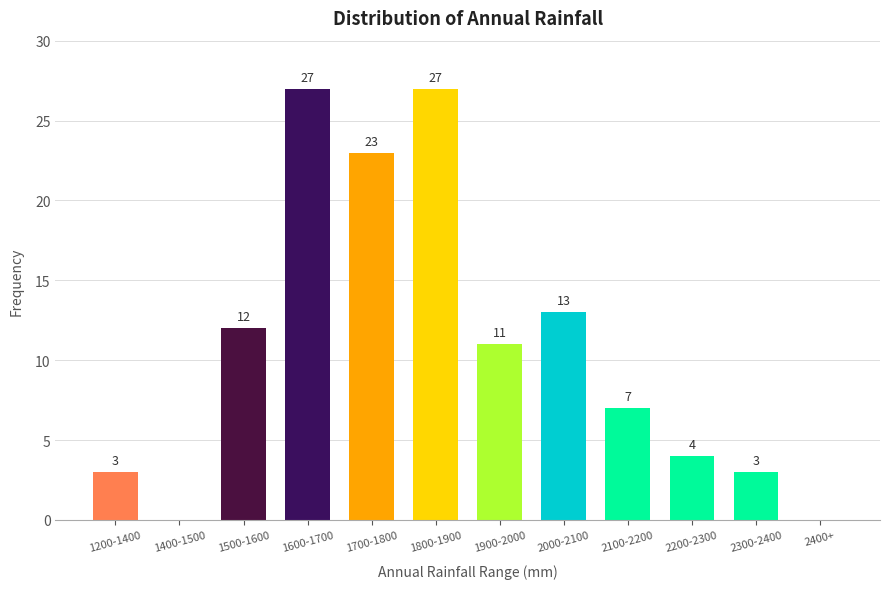

Reading right to left, list all the values displayed in this chart.

2400+=0	2300-2400=3	2200-2300=4	2100-2200=7	2000-2100=13	1900-2000=11	1800-1900=27	1700-1800=23	1600-1700=27	1500-1600=12	1400-1500=0	1200-1400=3